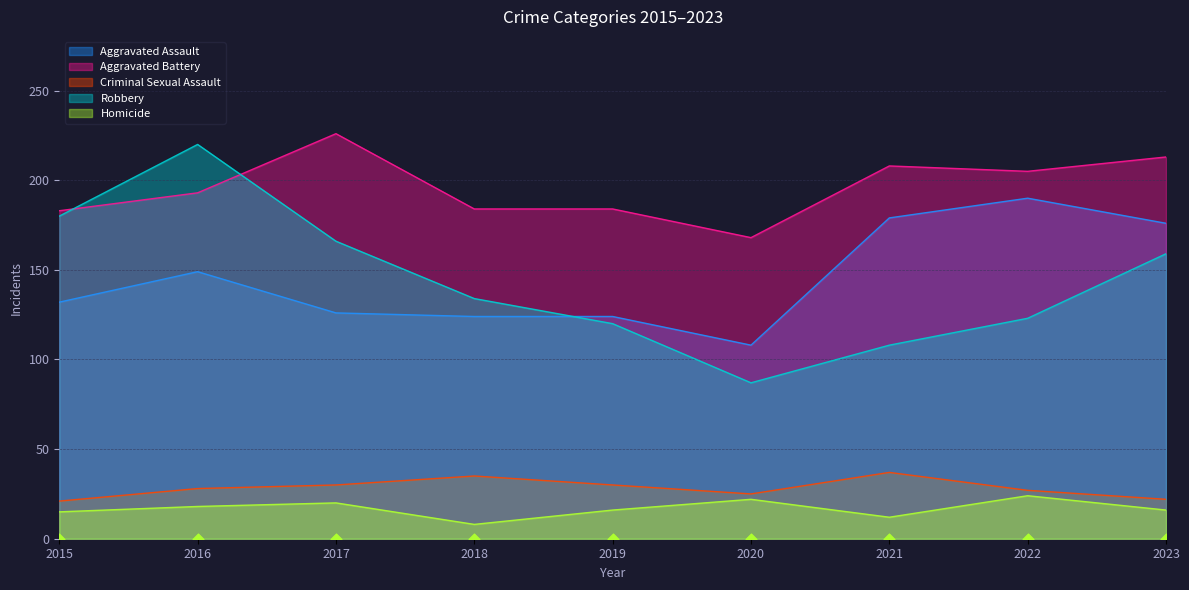

Which series has the widest spread of Y values?

Robbery